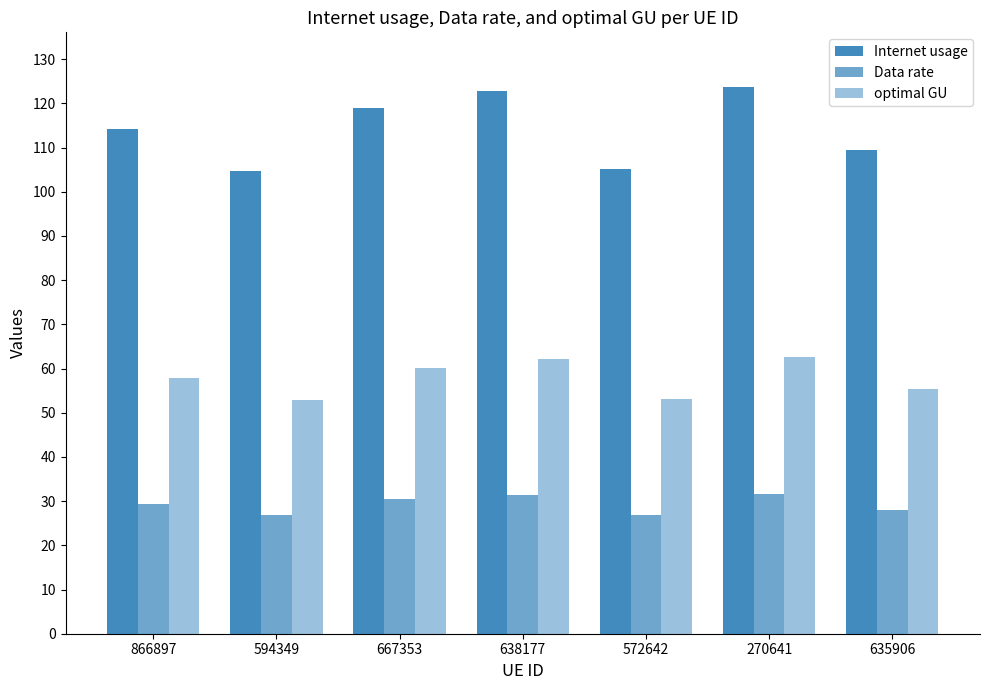

At which category is the sum across all series the highest?

270641